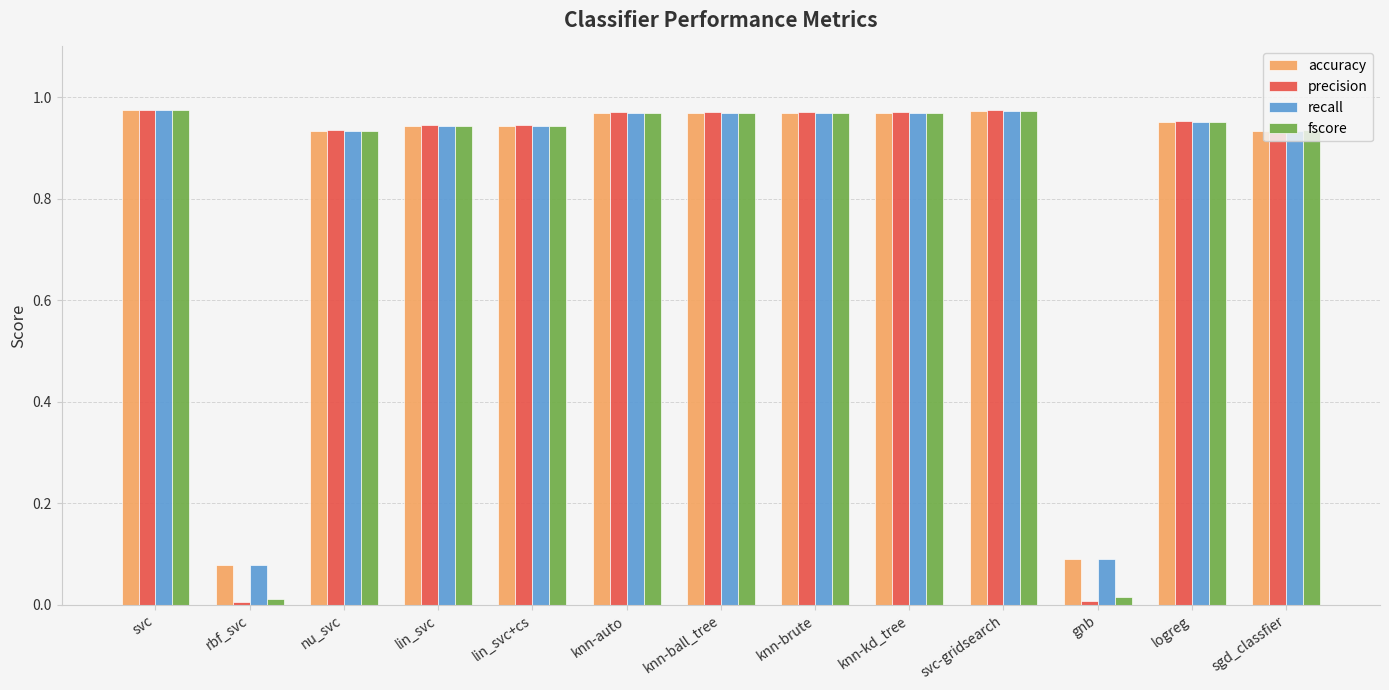

What is the sum of the recall values at nu_svc and knn-auto?

1.9